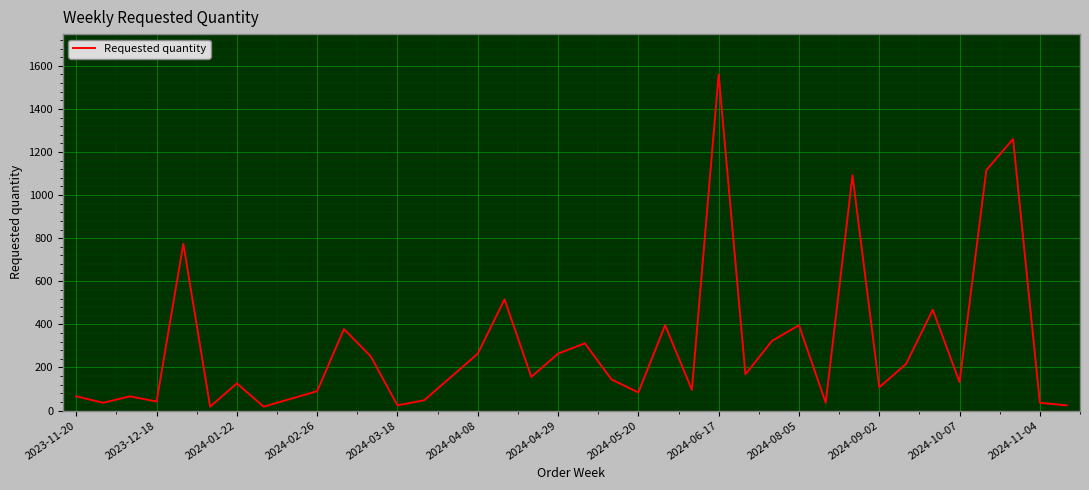

What is the greatest value displayed?

1560